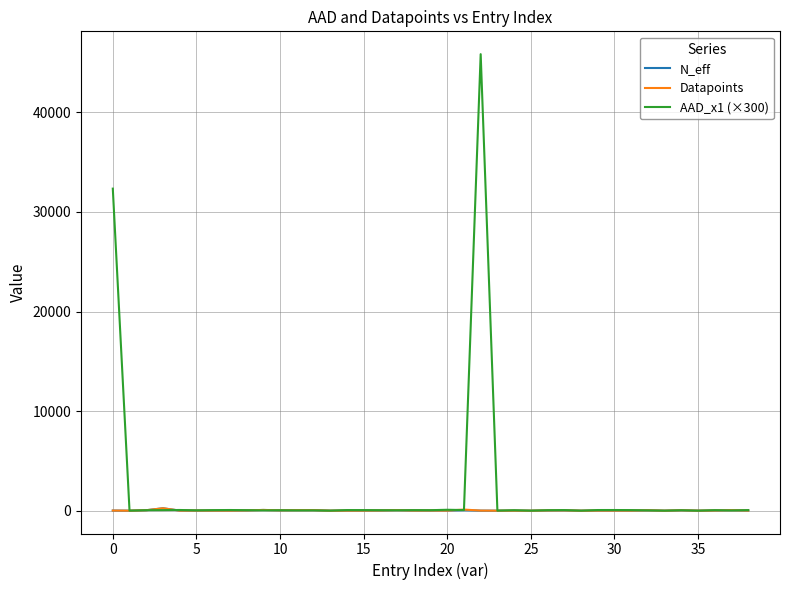

In N_eff, how many points are higher than both neighbors (excluding endpoints)?

13